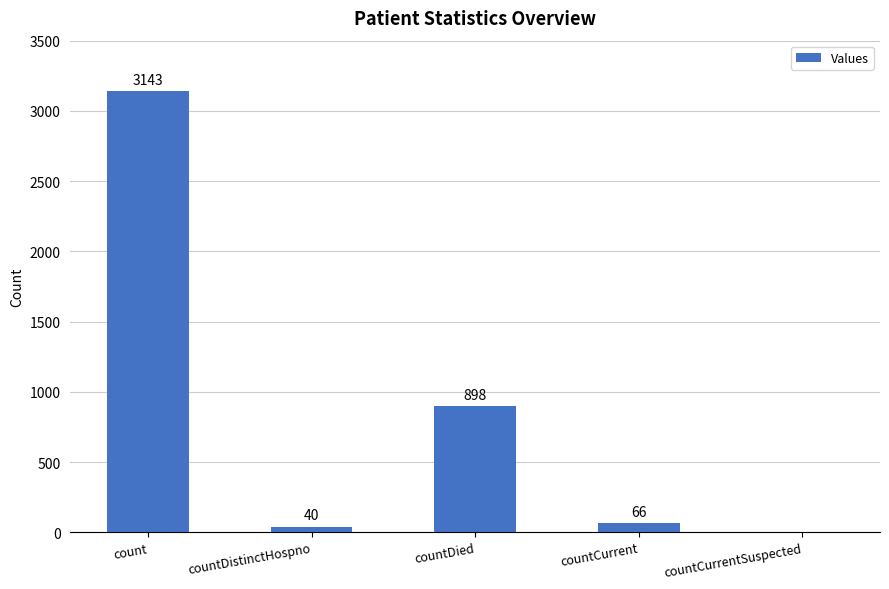

What is the greatest value displayed?

3143